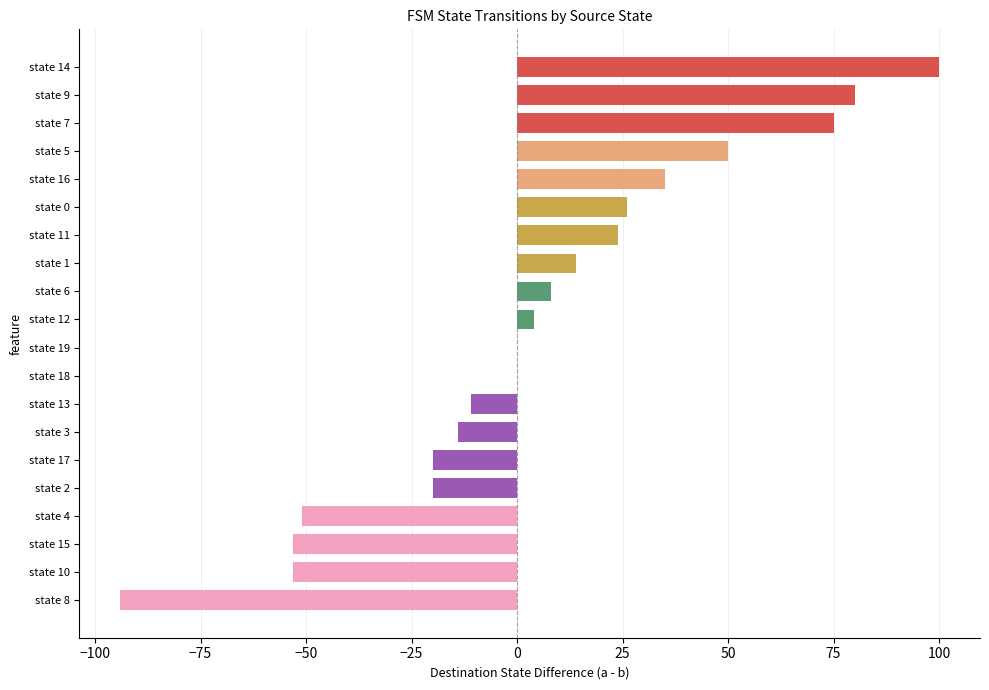

Which has a higher value, state 13 or state 2?

state 13